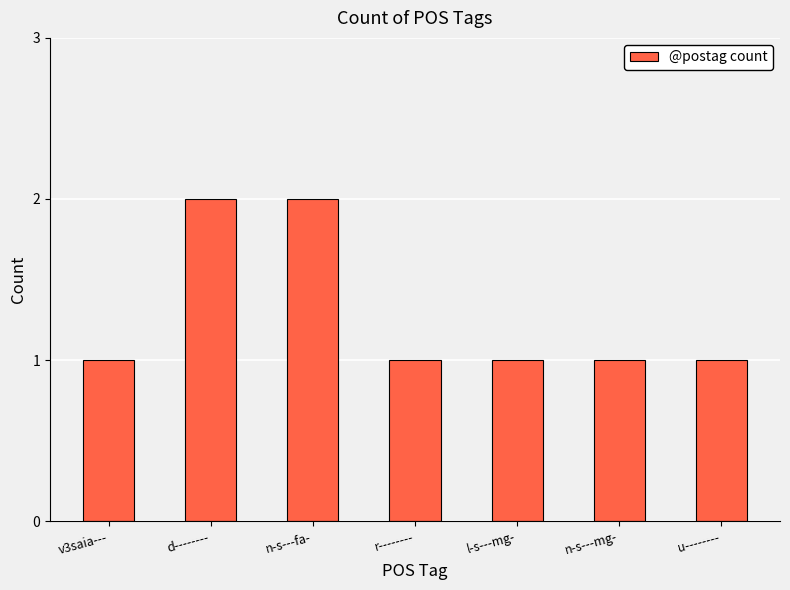

How many distinct data groups are displayed?

1